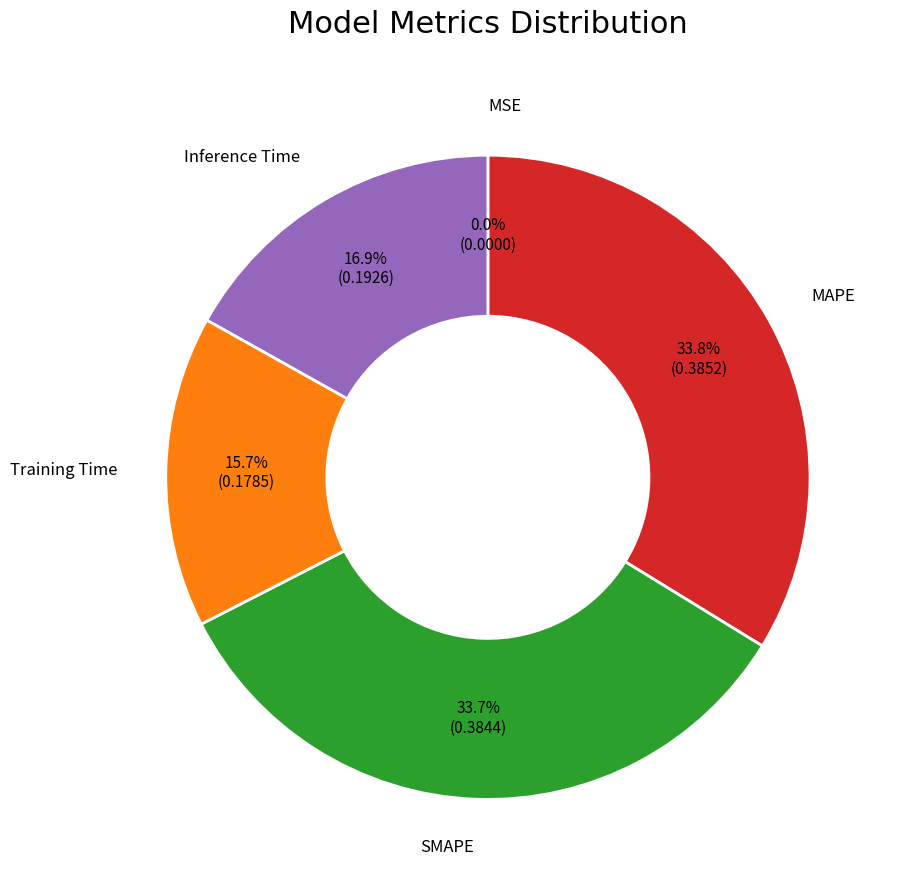

What percentage is NOT represented by Training Time?

84.3%